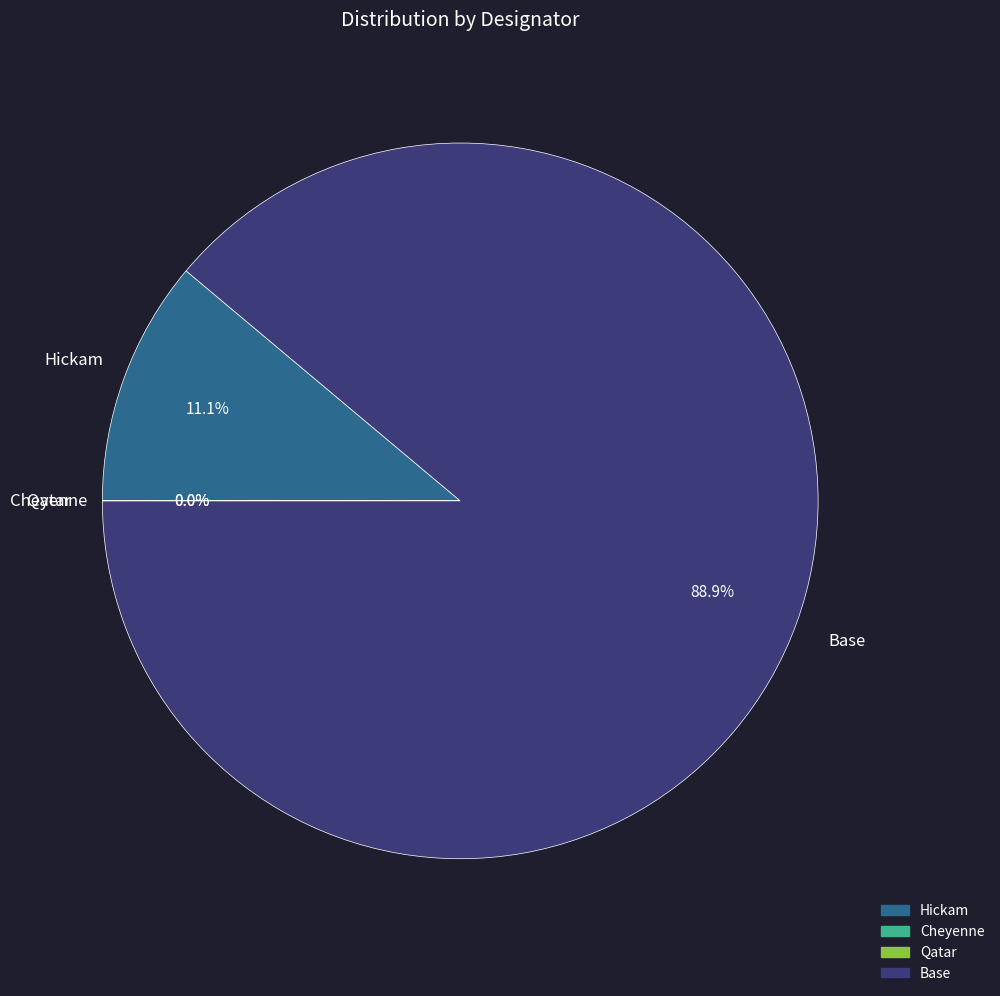

Which has a higher value, Base or Hickam?

Base